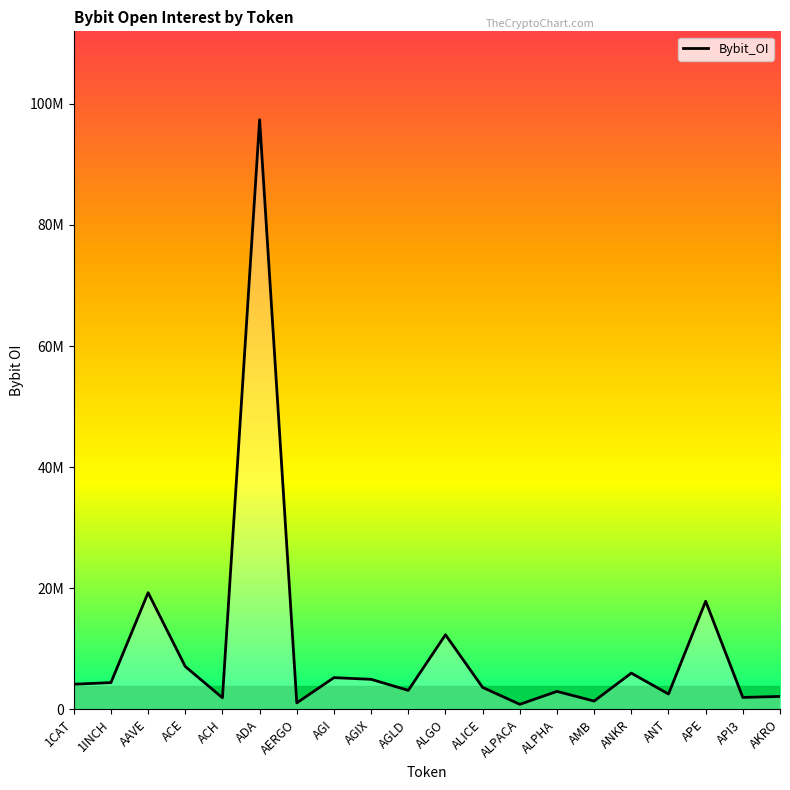

Is this an area chart (filled region under the line)?

Yes